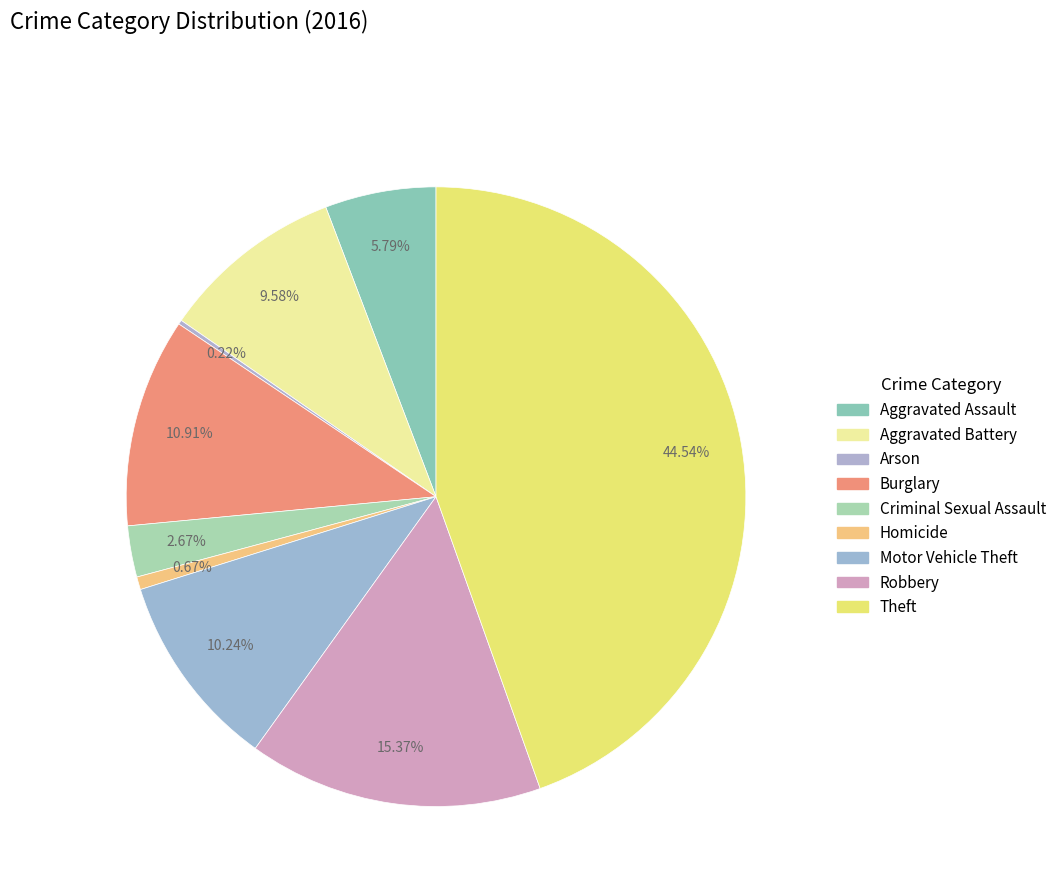

What is the smallest slice in the pie chart?

Arson